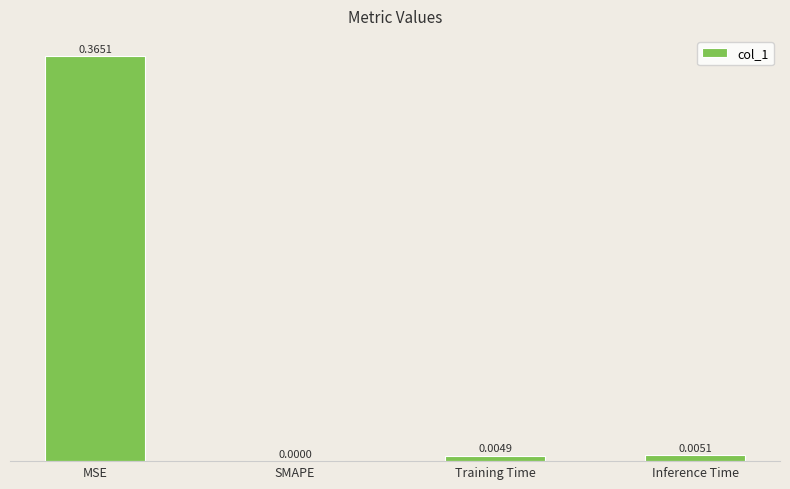

At which category does the chart reach its peak across all series?

MSE